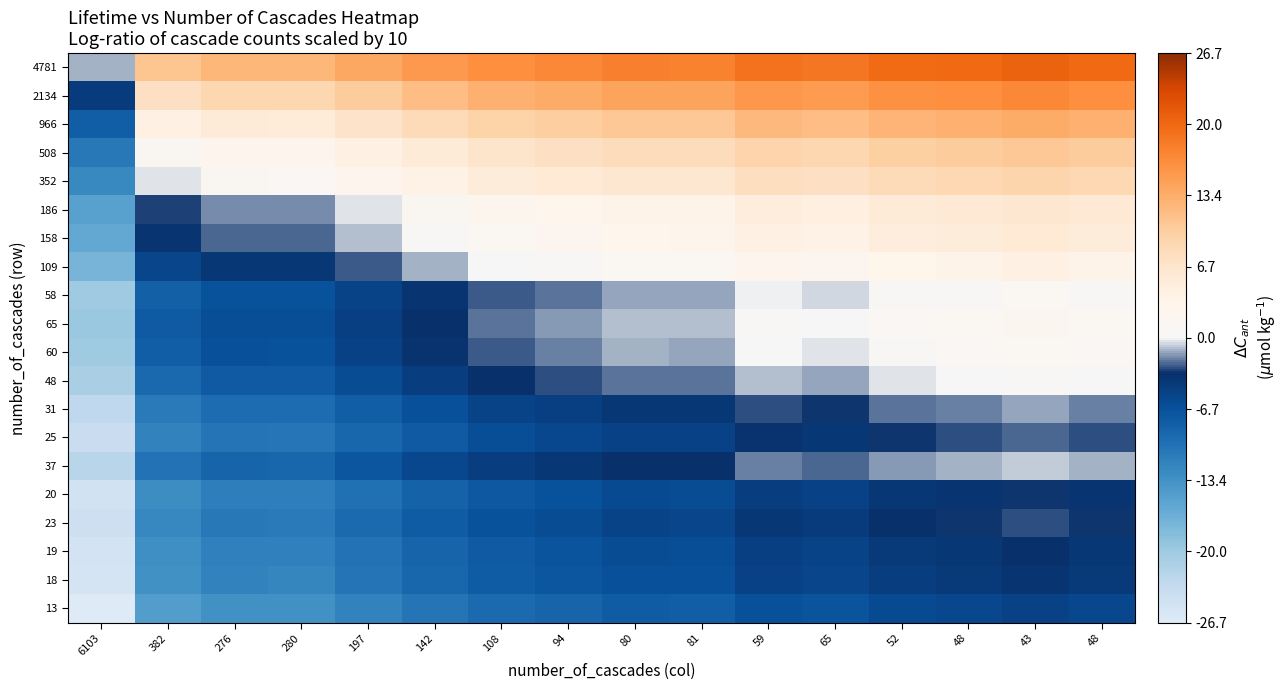

Reading right to left, transcribe all the data shown in this chart.

4781: 48=20.0	43=20.5	48=20.0	52=19.6	65=18.7	59=19.1	81=17.7	80=17.8	94=17.1	108=16.5	142=15.3	197=13.9	280=12.3	276=12.4	382=11.0	6103=-1.1
2134: 48=16.5	43=17.0	48=16.5	52=16.1	65=15.2	59=15.6	81=14.2	80=14.3	94=13.6	108=13.0	142=11.8	197=10.3	280=8.8	276=8.9	382=7.5	6103=-4.6
966: 48=13.0	43=13.5	48=13.0	52=12.7	65=11.7	59=12.1	81=10.8	80=10.8	94=10.1	108=9.5	142=8.3	197=6.9	280=5.4	276=5.4	382=4.0	6103=-8.0
508: 48=10.2	43=10.7	48=10.2	52=9.9	65=8.9	59=9.4	81=8.0	80=8.0	94=7.3	108=6.7	142=5.5	197=4.1	280=2.6	276=2.6	382=1.2	6103=-10.8
352: 48=8.7	43=9.1	48=8.7	52=8.3	65=7.3	59=7.8	81=6.4	80=6.4	94=5.7	108=5.1	142=3.9	197=2.5	280=1.0	276=1.1	382=-0.4	6103=-12.4
186: 48=5.9	43=6.4	48=5.9	52=5.5	65=4.6	59=5.0	81=3.6	80=3.7	94=3.0	108=2.4	142=1.2	197=-0.2	280=-1.8	276=-1.7	382=-3.1	6103=-15.2
158: 48=5.2	43=5.7	48=5.2	52=4.8	65=3.9	59=4.3	81=2.9	80=3.0	94=2.3	108=1.7	142=0.5	197=-1.0	280=-2.5	276=-2.4	382=-3.8	6103=-15.9
109: 48=3.6	43=4.0	48=3.6	52=3.2	65=2.2	59=2.7	81=1.3	80=1.3	94=0.6	108=0.0	142=-1.1	197=-2.6	280=-4.1	276=-4.0	382=-5.4	6103=-17.5
58: 48=0.8	43=1.3	48=0.8	52=0.5	65=-0.5	59=-0.1	81=-1.5	80=-1.4	94=-2.1	108=-2.7	142=-3.9	197=-5.3	280=-6.8	276=-6.8	382=-8.2	6103=-20.2
65: 48=1.3	43=1.8	48=1.3	52=1.0	65=0.0	59=0.4	81=-1.0	80=-0.9	94=-1.6	108=-2.2	142=-3.4	197=-4.8	280=-6.3	276=-6.3	382=-7.7	6103=-19.7
60: 48=1.0	43=1.4	48=1.0	52=0.6	65=-0.3	59=0.1	81=-1.3	80=-1.2	94=-1.9	108=-2.6	142=-3.7	197=-5.2	280=-6.7	276=-6.6	382=-8.0	6103=-20.1
48: 48=0.0	43=0.5	48=0.0	52=-0.3	65=-1.3	59=-0.9	81=-2.3	80=-2.2	94=-2.9	108=-3.5	142=-4.7	197=-6.1	280=-7.7	276=-7.6	382=-9.0	6103=-21.0
31: 48=-1.9	43=-1.4	48=-1.9	52=-2.2	65=-3.2	59=-2.8	81=-4.2	80=-4.1	94=-4.8	108=-5.4	142=-6.6	197=-8.0	280=-9.6	276=-9.5	382=-10.9	6103=-22.9
25: 48=-2.8	43=-2.4	48=-2.8	52=-3.2	65=-4.1	59=-3.7	81=-5.1	80=-5.1	94=-5.8	108=-6.4	142=-7.5	197=-9.0	280=-10.5	276=-10.4	382=-11.8	6103=-23.9
37: 48=-1.1	43=-0.7	48=-1.1	52=-1.5	65=-2.4	59=-2.0	81=-3.4	80=-3.3	94=-4.0	108=-4.7	142=-5.8	197=-7.3	280=-8.8	276=-8.7	382=-10.1	6103=-22.2
20: 48=-3.8	43=-3.3	48=-3.8	52=-4.1	65=-5.1	59=-4.7	81=-6.1	80=-6.0	94=-6.7	108=-7.3	142=-8.5	197=-9.9	280=-11.5	276=-11.4	382=-12.8	6103=-24.8
23: 48=-3.2	43=-2.7	48=-3.2	52=-3.5	65=-4.5	59=-4.1	81=-5.5	80=-5.4	94=-6.1	108=-6.7	142=-7.9	197=-9.3	280=-10.9	276=-10.8	382=-12.2	6103=-24.2
19: 48=-4.0	43=-3.5	48=-4.0	52=-4.4	65=-5.3	59=-4.9	81=-6.3	80=-6.2	94=-6.9	108=-7.5	142=-8.7	197=-10.2	280=-11.7	276=-11.6	382=-13.0	6103=-25.1
18: 48=-4.3	43=-3.8	48=-4.3	52=-4.6	65=-5.6	59=-5.2	81=-6.5	80=-6.5	94=-7.2	108=-7.8	142=-9.0	197=-10.4	280=-11.9	276=-11.9	382=-13.3	6103=-25.3
13: 48=-5.7	43=-5.2	48=-5.7	52=-6.0	65=-7.0	59=-6.6	81=-7.9	80=-7.9	94=-8.6	108=-9.2	142=-10.4	197=-11.8	280=-13.3	276=-13.3	382=-14.7	6103=-26.7